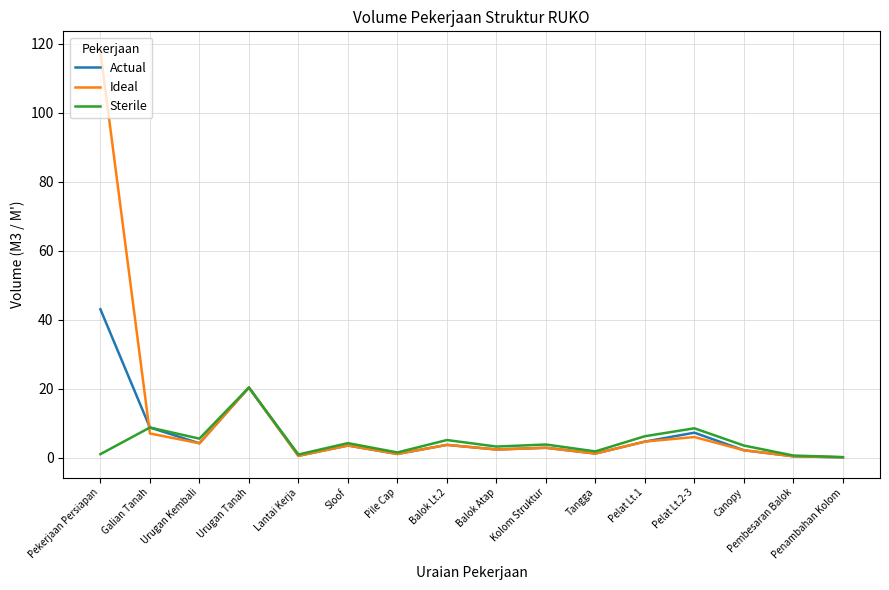

Which series has the largest range (max minus min)?

Ideal